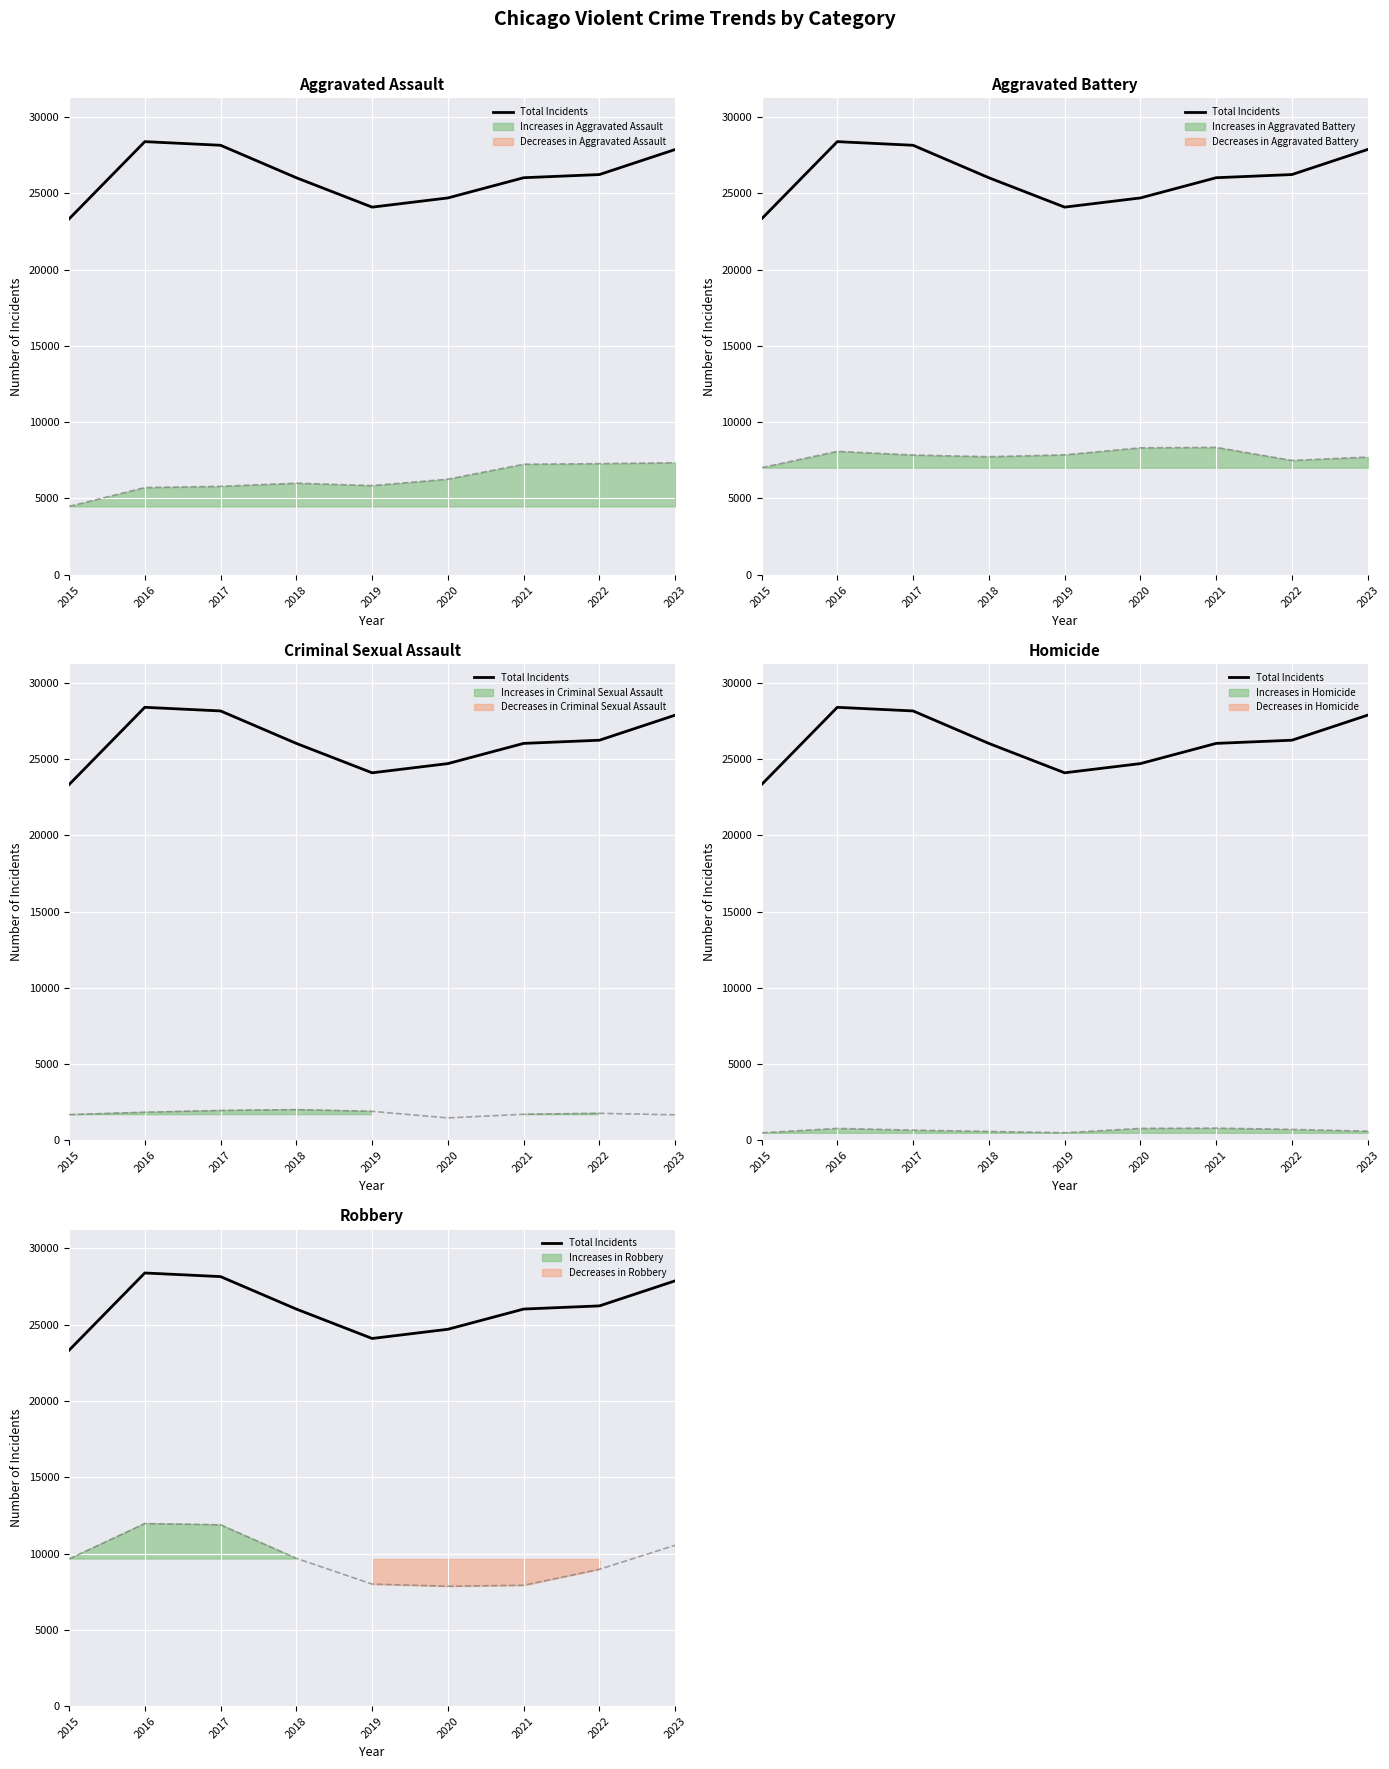

Reading left to right, list all the values displayed in this chart.

Total Incidents: 2015=23320	2016=28388	2017=28150	2018=26021	2019=24095	2020=24698	2021=26023	2022=26231	2023=27875
Aggravated Assault: 2015=4480	2016=5712	2017=5793	2018=6001	2019=5841	2020=6263	2021=7242	2022=7281	2023=7338
Aggravated Battery: 2015=7019	2016=8086	2017=7845	2018=7735	2019=7857	2020=8319	2021=8347	2022=7490	2023=7714
Criminal Sexual Assault: 2015=1687	2016=1844	2017=1960	2018=2016	2019=1903	2020=1474	2021=1712	2022=1775	2023=1677
Homicide: 2015=496	2016=786	2017=672	2018=588	2019=499	2020=787	2021=804	2022=720	2023=604
Robbery: 2015=9638	2016=11960	2017=11880	2018=9681	2019=7995	2020=7855	2021=7918	2022=8965	2023=10542